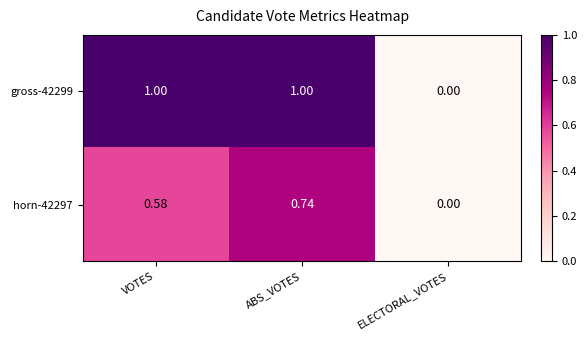

List the series in order of their peak value, highest first.

gross-42299, horn-42297